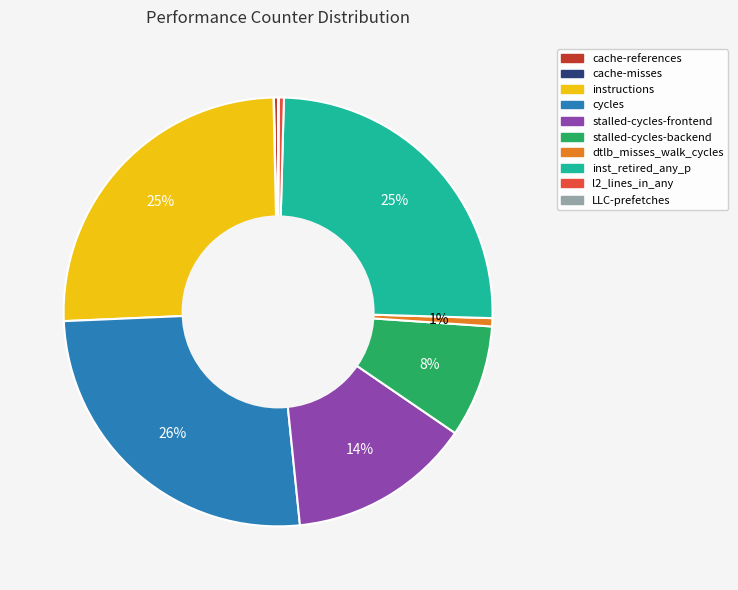

To the nearest percent, what is the difference between the largest and smallest slice percentages?

26%